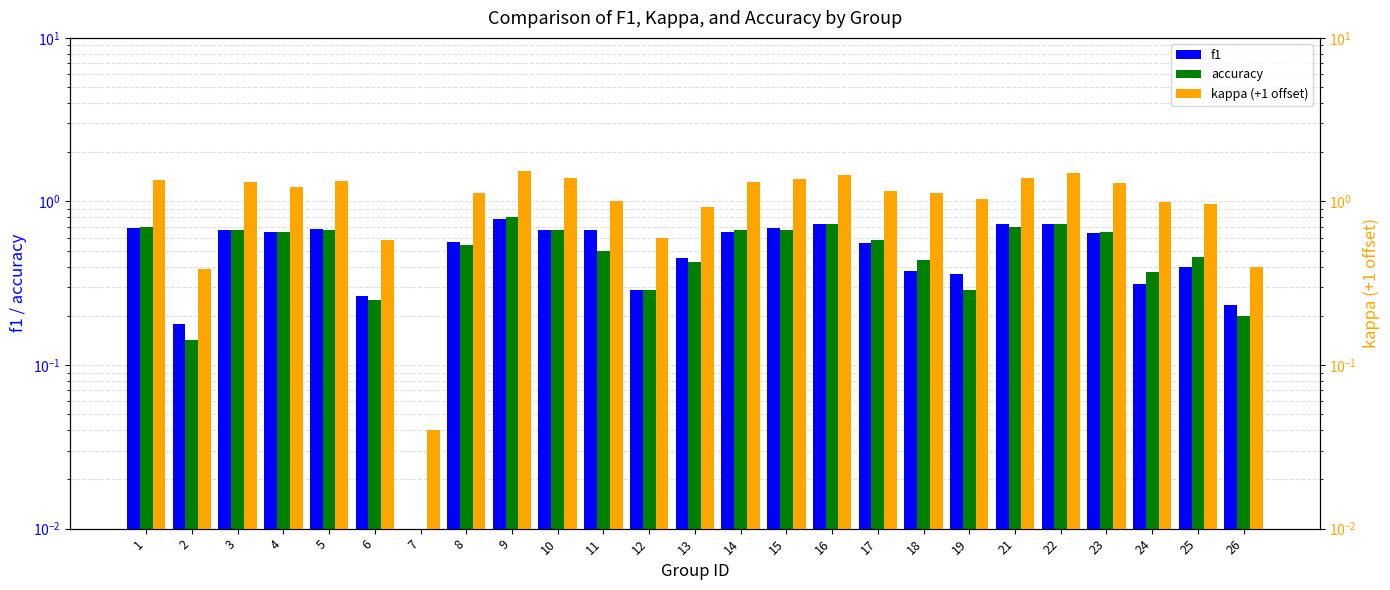

At which label does f1 reach its minimum?

7